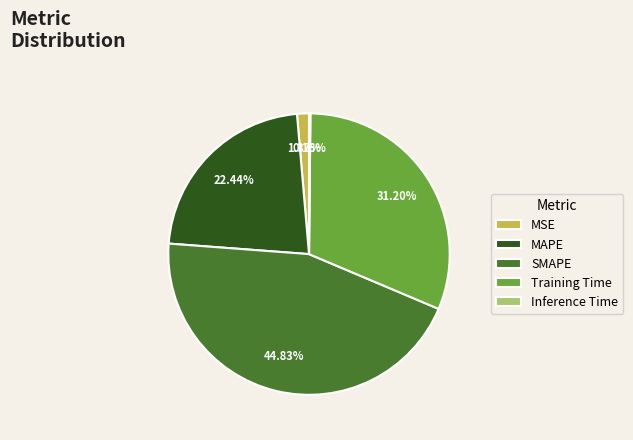

Is the sum of MAPE and MSE greater than half?

No